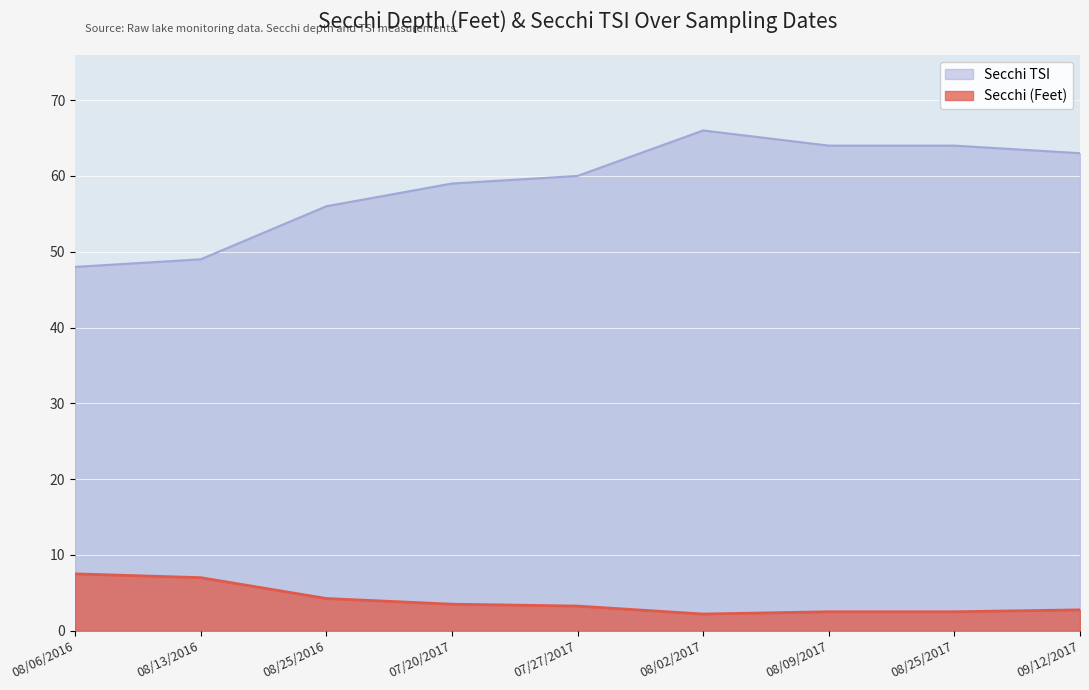

The Secchi TSI series shows 33.0 at 08/25/2017. True or false?

False